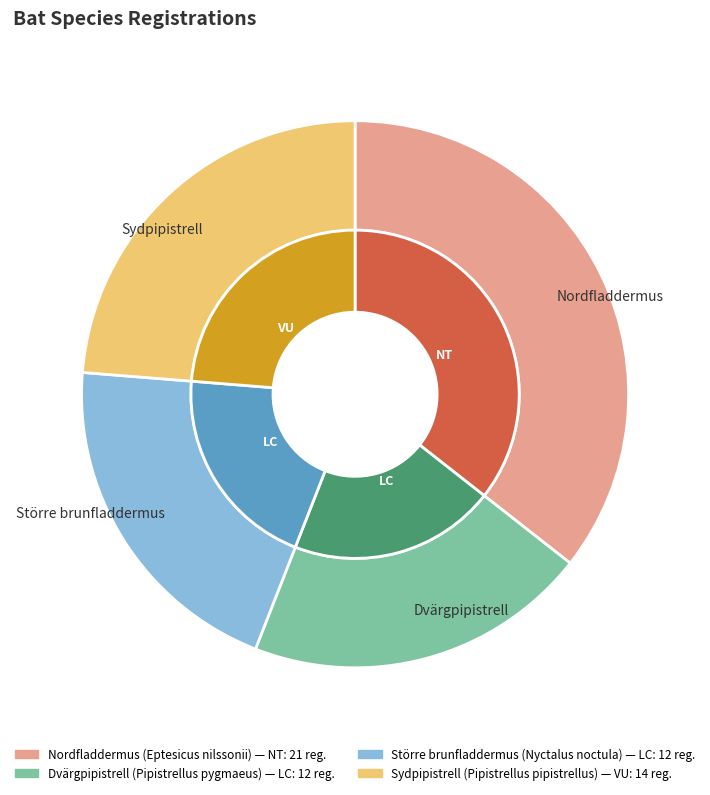

Count the number of slices in the pie.

4